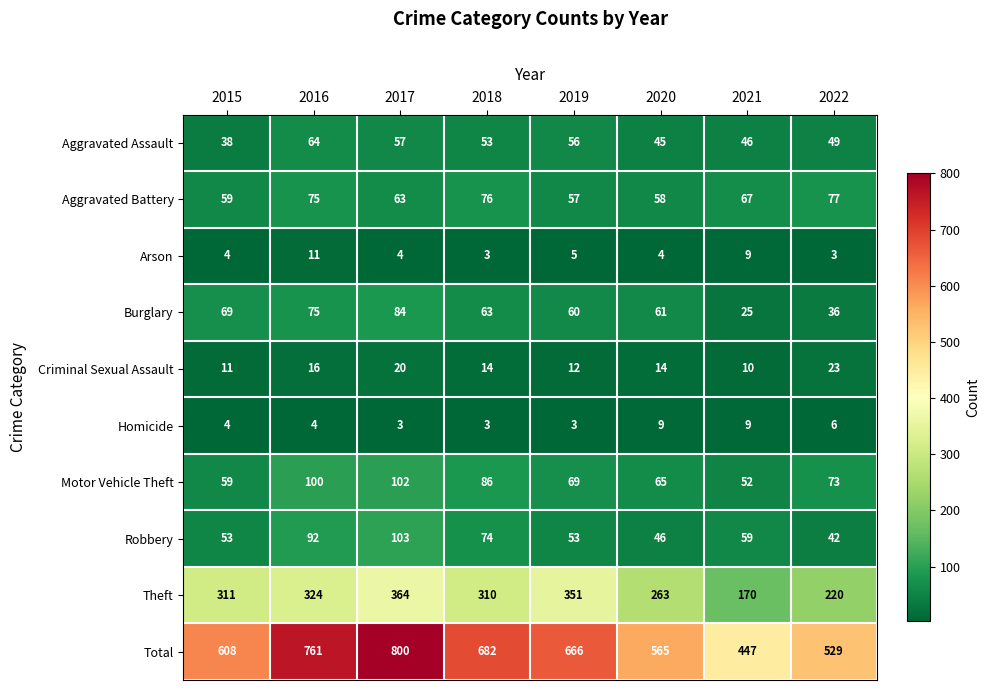

Where is Arson nearest to the value 7?

2019